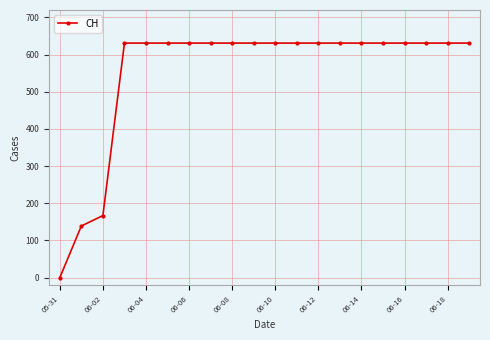

What is the average value?

552